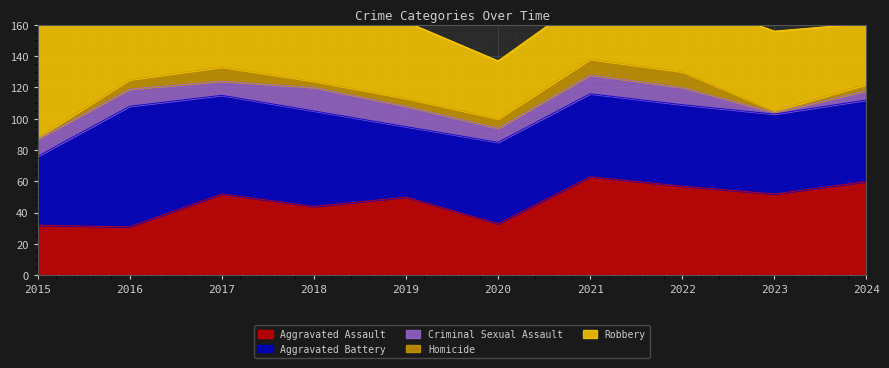

At which label does Robbery reach its peak?

2016